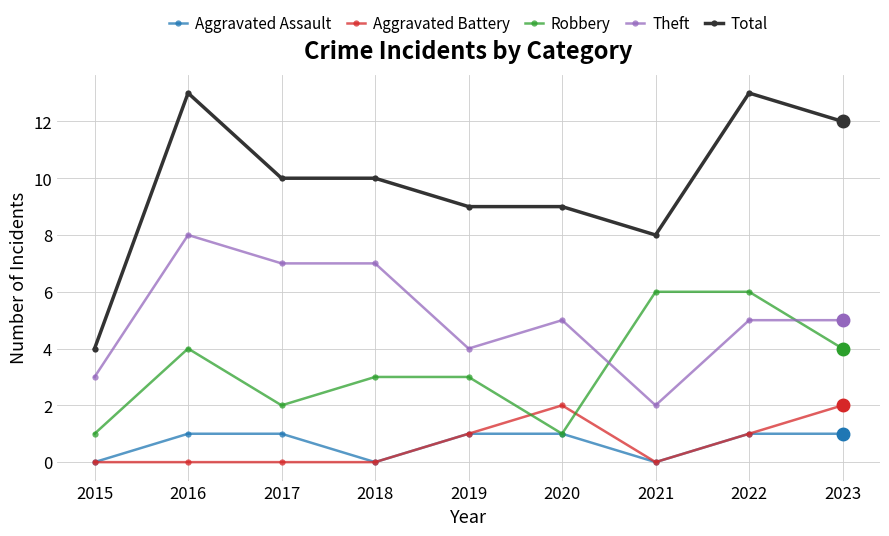

Is the value of Aggravated Assault at 2021 greater than the value of Robbery at 2022?

No